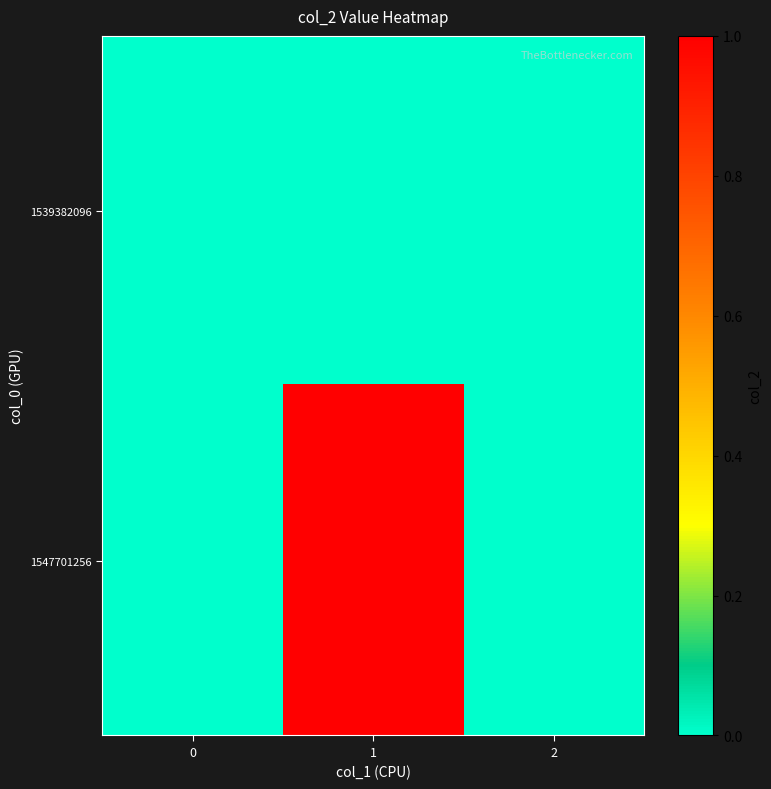

Which series has the widest spread of values?

1547701256